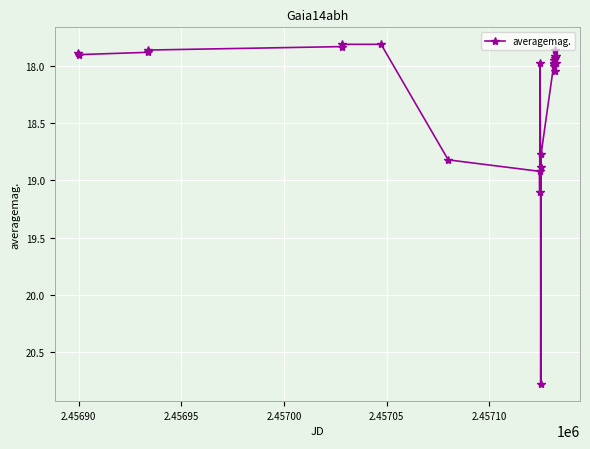

What is the difference between the maximum and minimum values?

3.0